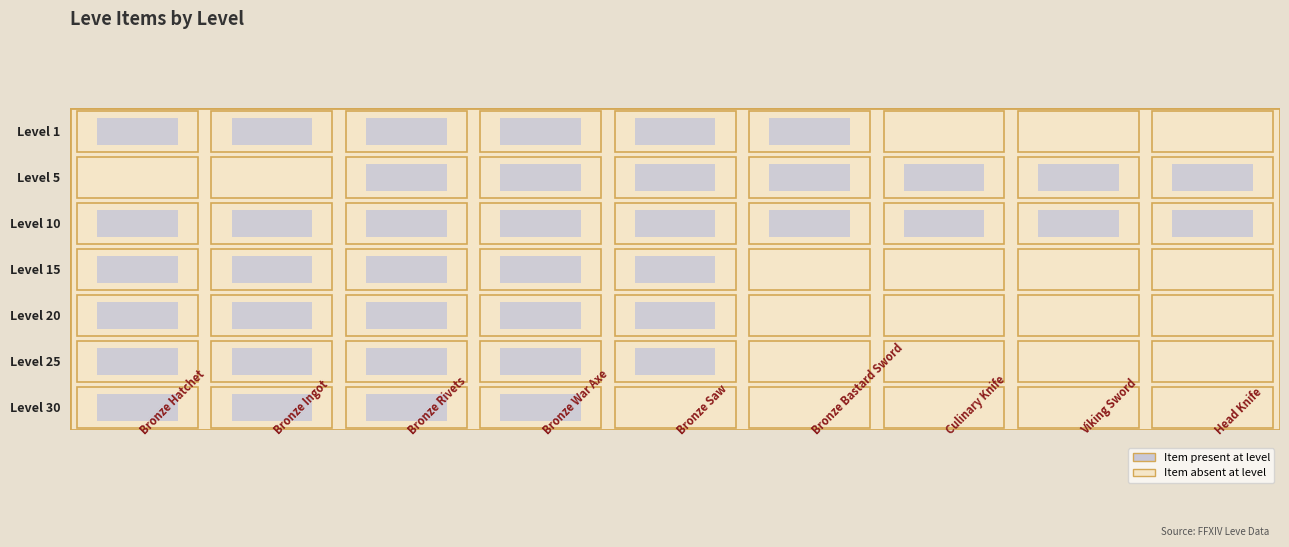

List the series in order of their peak value, highest first.

15, 20, 25, 5, 30, 10, 1